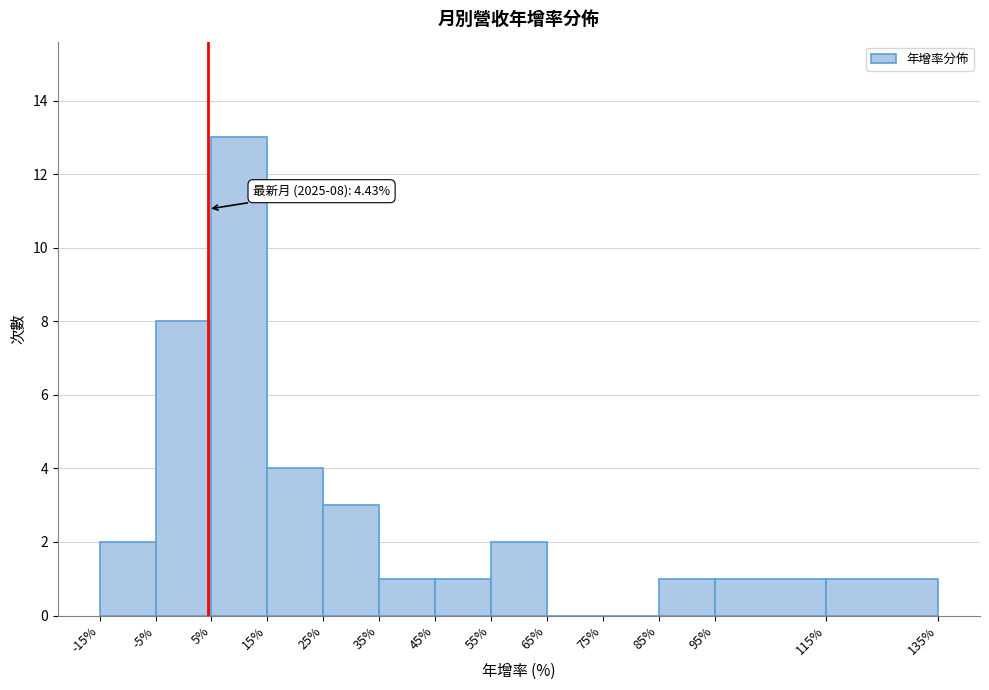

Which range on the x-axis has the tallest bar?

5% to 15%